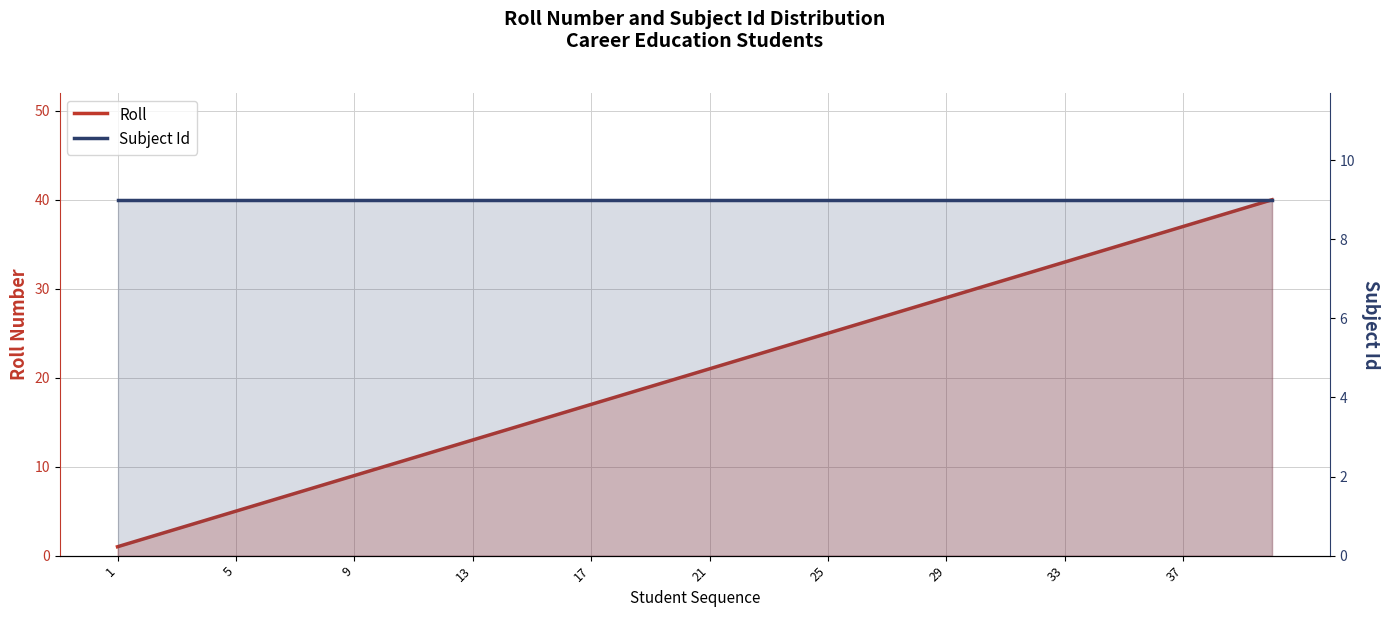

What is the spread (max minus min) of values at 17?

4